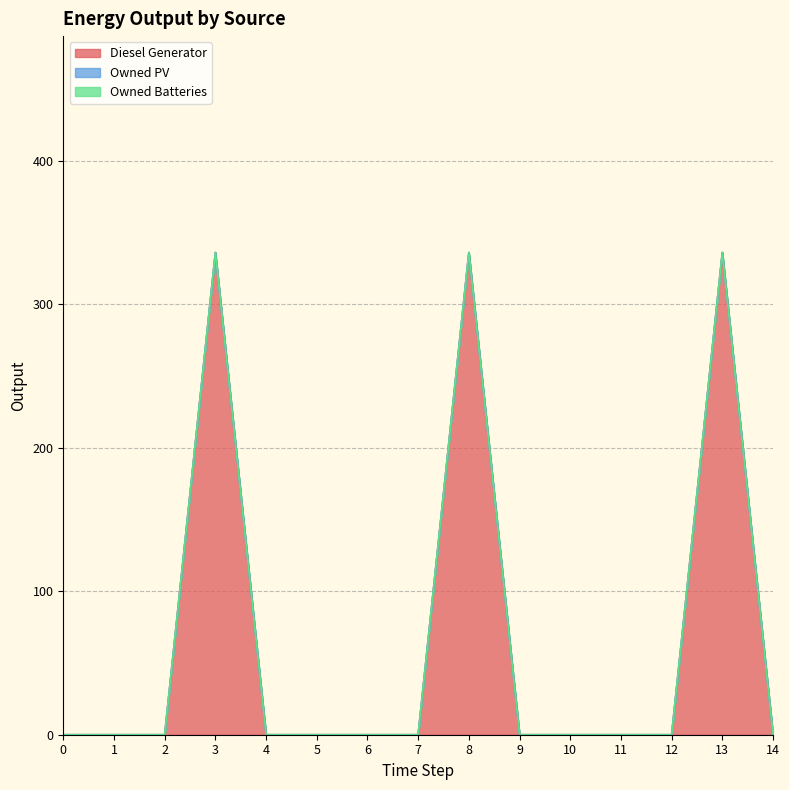

True or false: Owned PV has more than 2 interior local peaks.

False